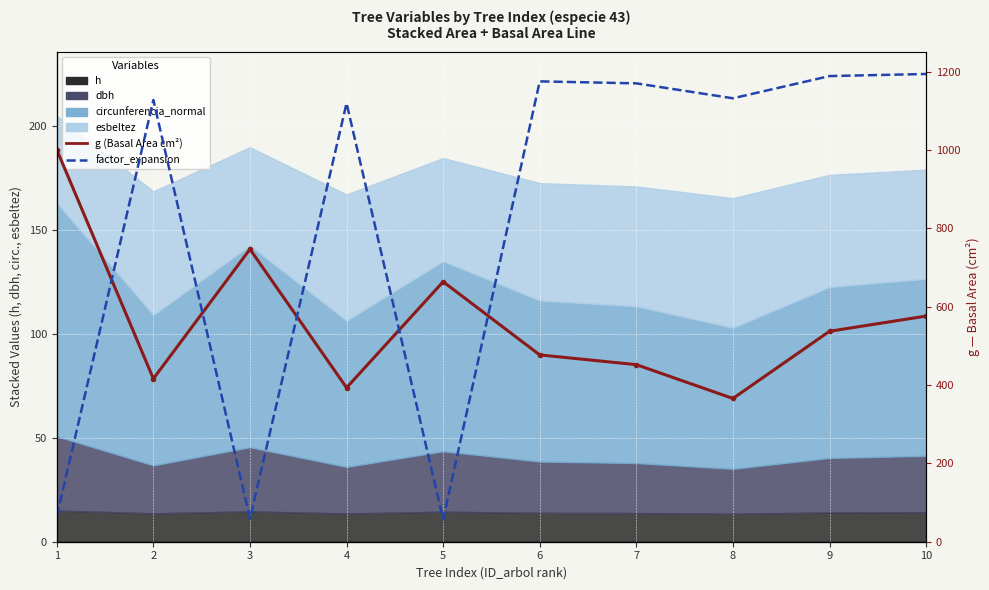

Reading left to right, transcribe all the data shown in this chart.

g (Basal Area cm²): 1001.1	416.2	747.0	393.3	663.9	477.0	452.2	365.8	537.4	576.2
factor_expansion: 11.6	43.1	11.5	42.9	11.4	44.5	44.4	43.3	44.9	45.1